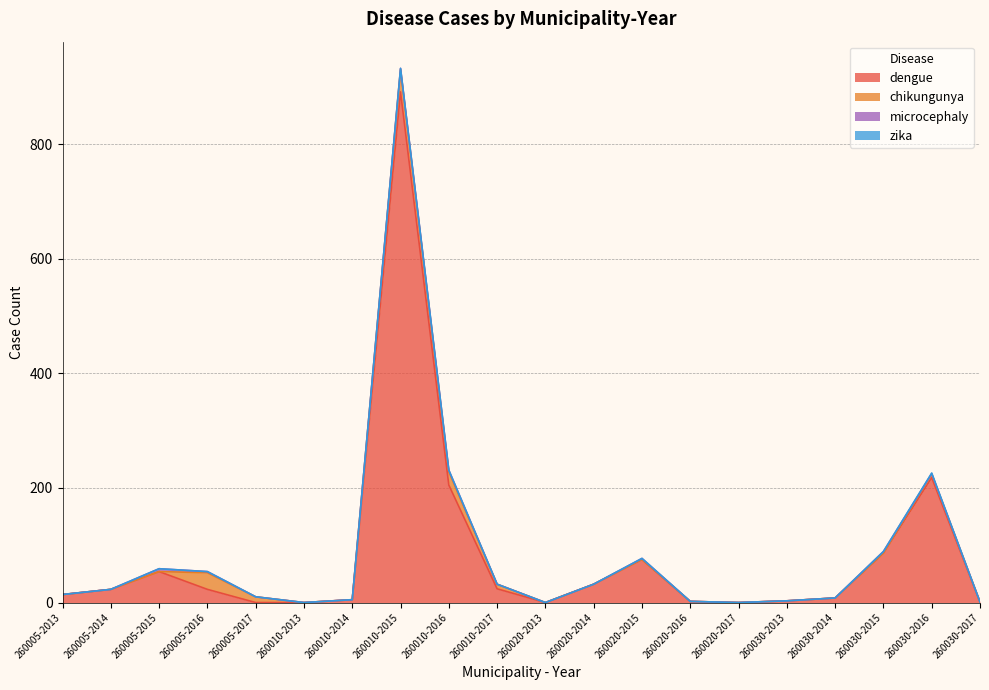

What is the difference between the maximum and second lowest values in the zika series?

1